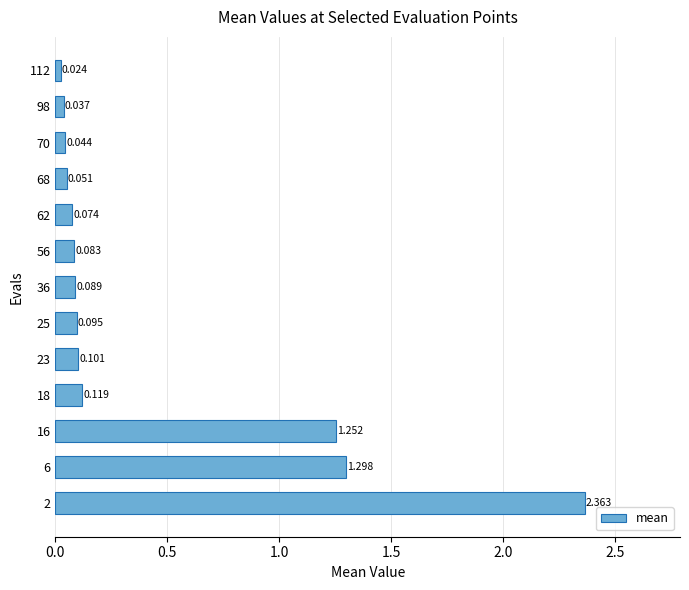

How many bars are there in total?

13